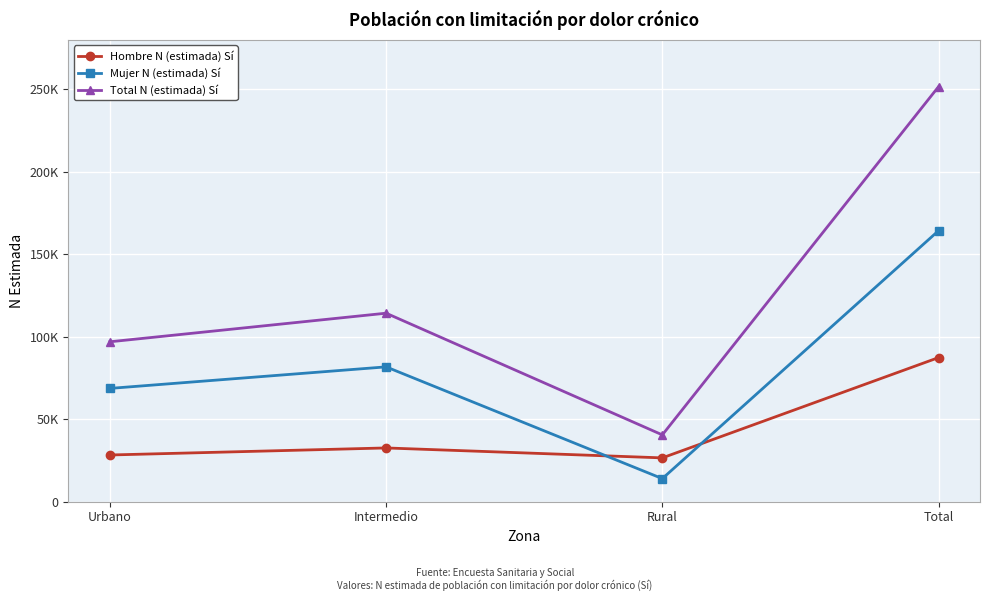

Where is the first local maximum for Hombre N (estimada) Sí?

Intermedio